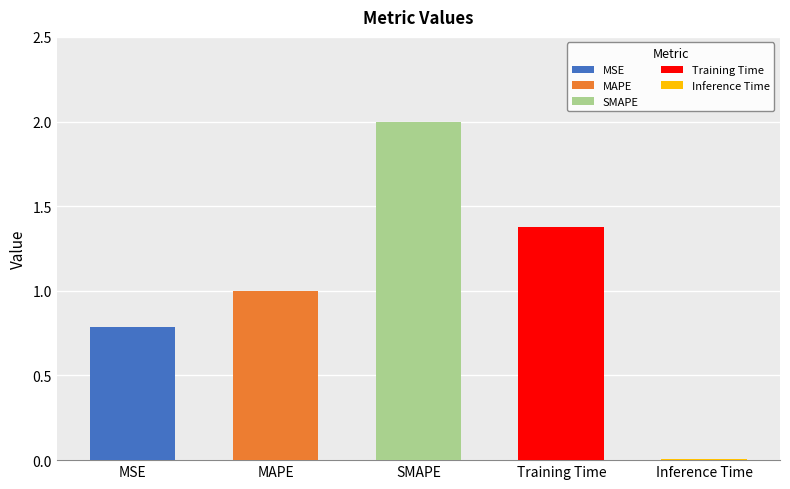

Which label corresponds to the smallest value in the chart?

Inference Time